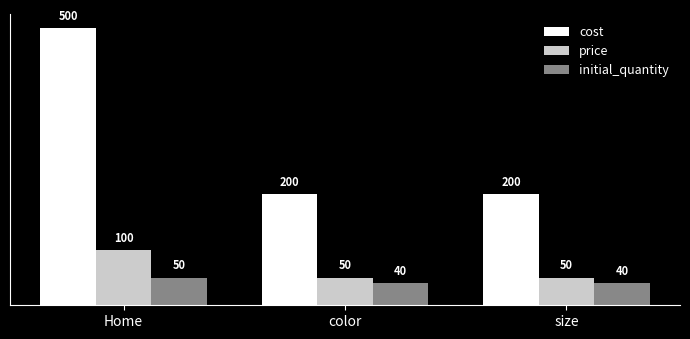

What position from the right is color?

2